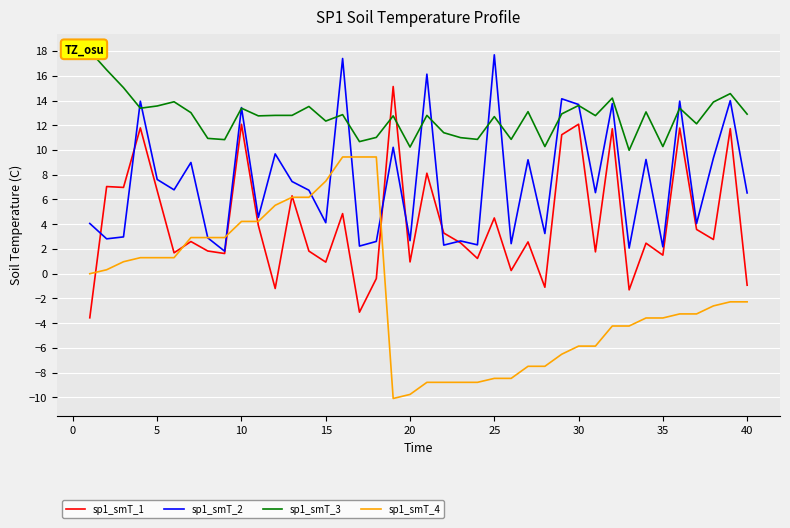

What is the minimum value shown in the chart?

-10.1